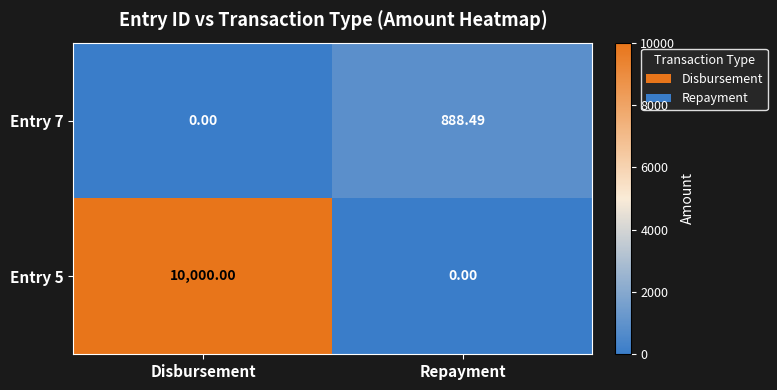

Rank the categories by Entry 7 value from highest to lowest.

Repayment, Disbursement